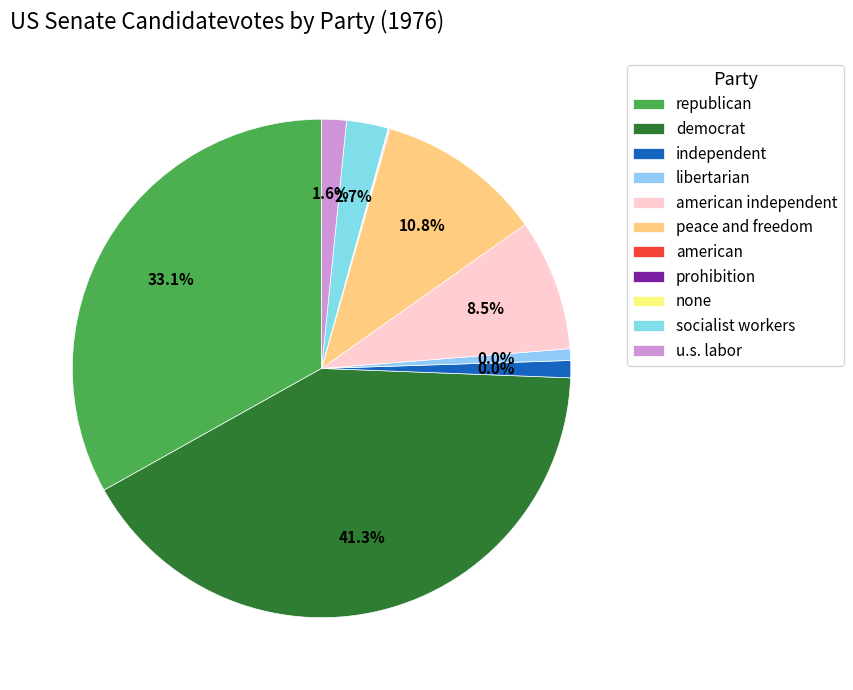

Rank the categories by value from lowest to highest.

prohibition, none, american, libertarian, independent, u.s. labor, socialist workers, american independent, peace and freedom, republican, democrat